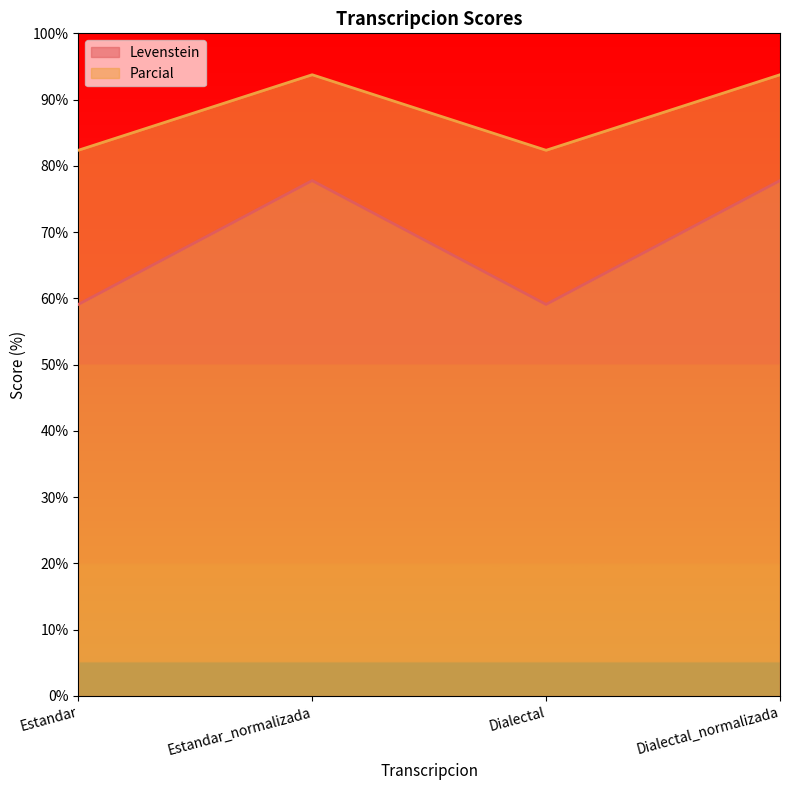

Count the number of data series in this chart.

2